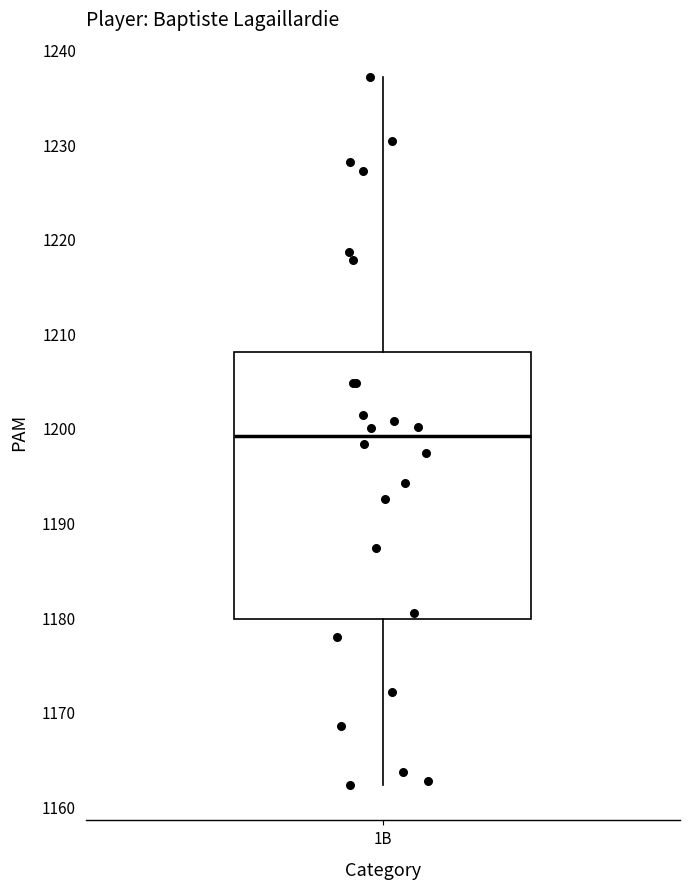

Transcribe this box plot: give where the median line is, the range the box spans, and where the two whiskers end, as read against the y-axis. The values are not printed on the chart, so give them approximately, as read against the axis.

median 1199, box 1180 to 1208, whiskers 1162 to 1237